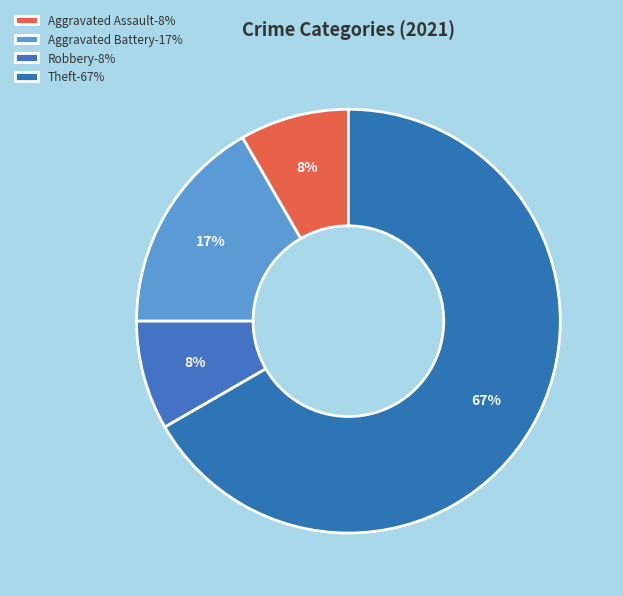

Which slice is the largest?

Theft-67%